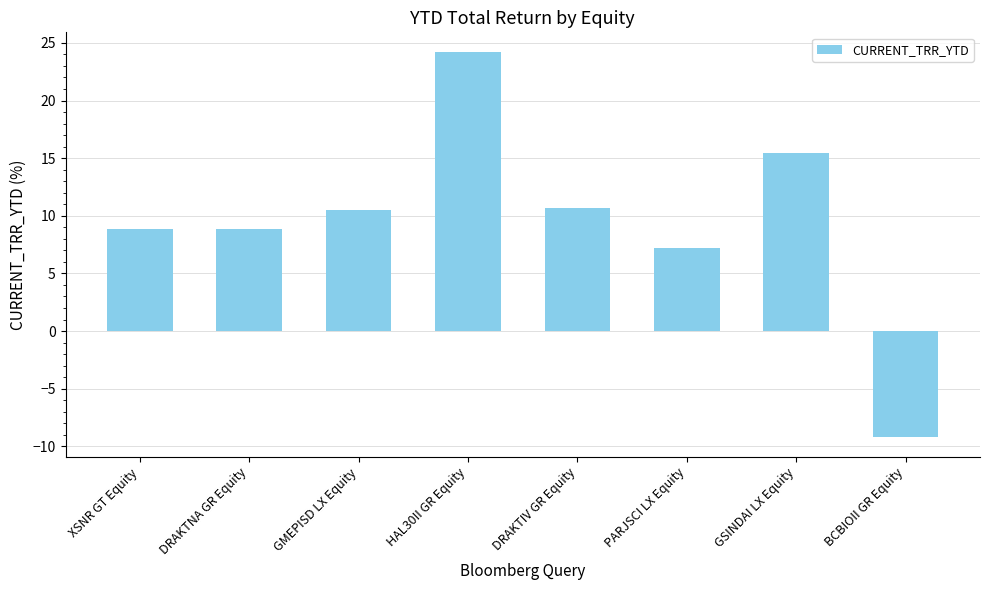

Which category has the highest value across all series?

HAL30II GR Equity